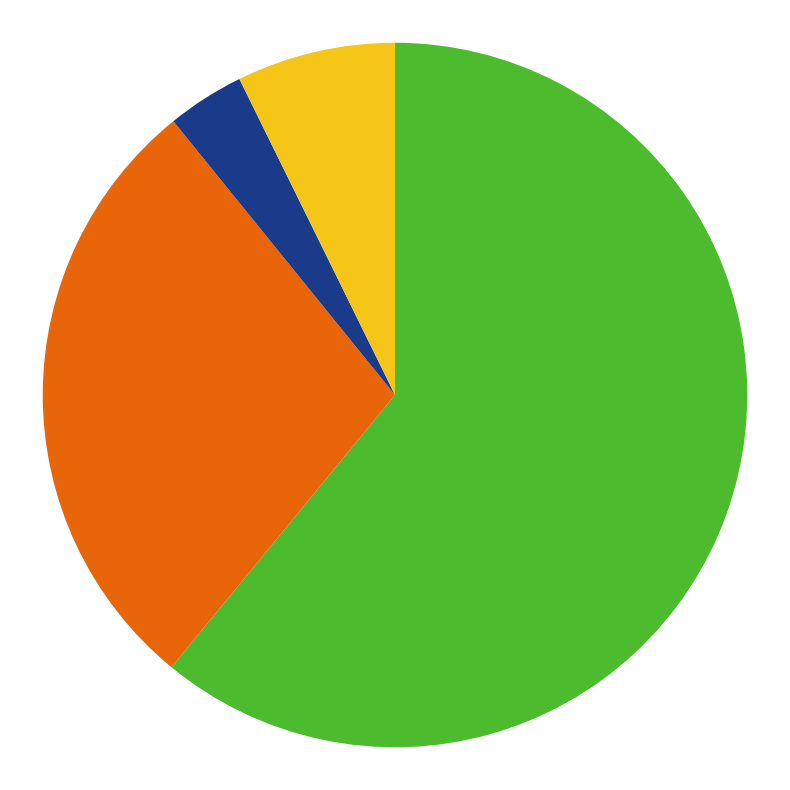

Is there any slice that represents more than half of the pie?

Yes